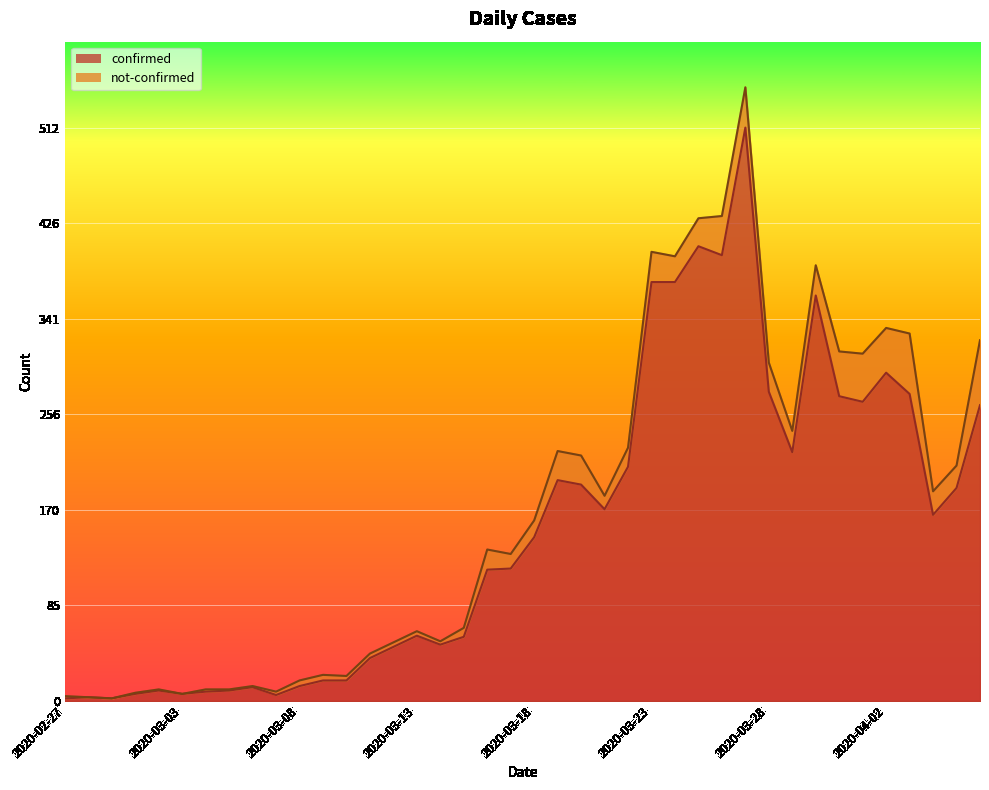

Rank the categories by value from highest to lowest.

2020-03-27, 2020-03-25, 2020-03-26, 2020-03-23, 2020-03-24, 2020-03-30, 2020-04-02, 2020-03-28, 2020-04-03, 2020-03-31, 2020-04-01, 2020-04-06, 2020-03-29, 2020-03-22, 2020-03-19, 2020-03-20, 2020-04-05, 2020-03-21, 2020-04-04, 2020-03-18, 2020-03-17, 2020-03-16, 2020-03-13, 2020-03-15, 2020-03-14, 2020-03-12, 2020-03-11, 2020-03-09, 2020-03-10, 2020-03-08, 2020-03-06, 2020-03-02, 2020-03-05, 2020-03-04, 2020-03-01, 2020-03-03, 2020-03-07, 2020-02-28, 2020-02-27, 2020-02-29